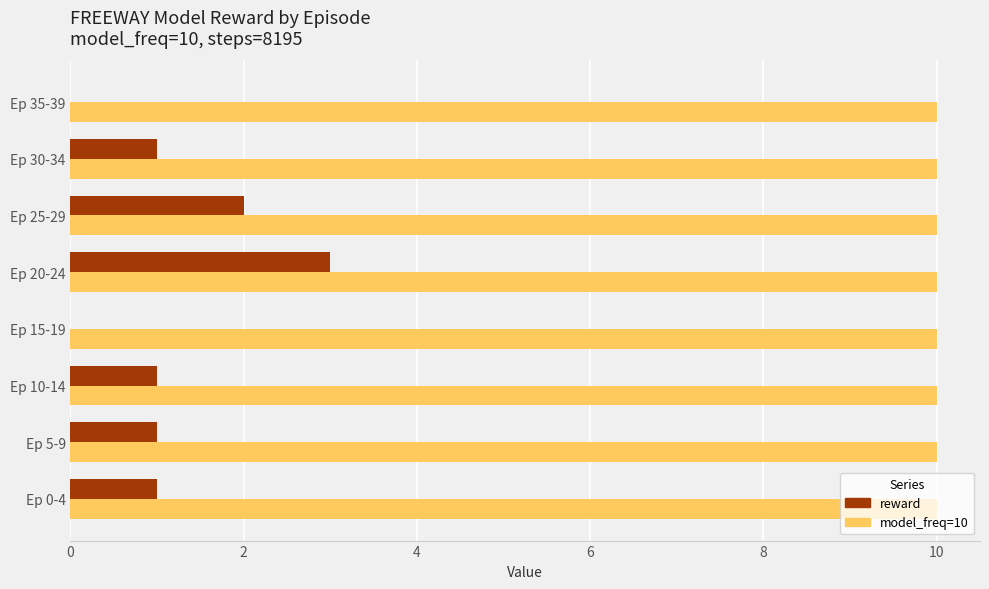

What is the maximum value shown in the chart?

10